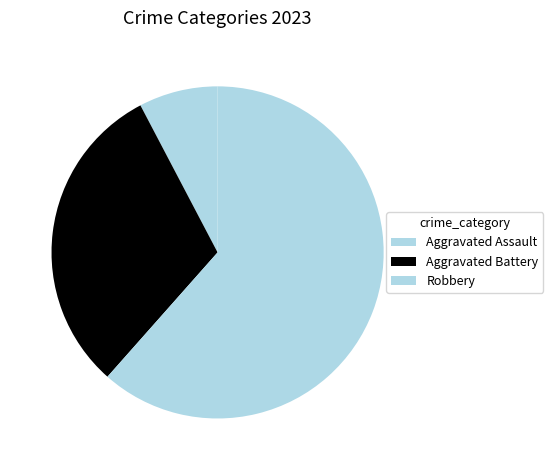

Does any single category account for the majority?

Yes